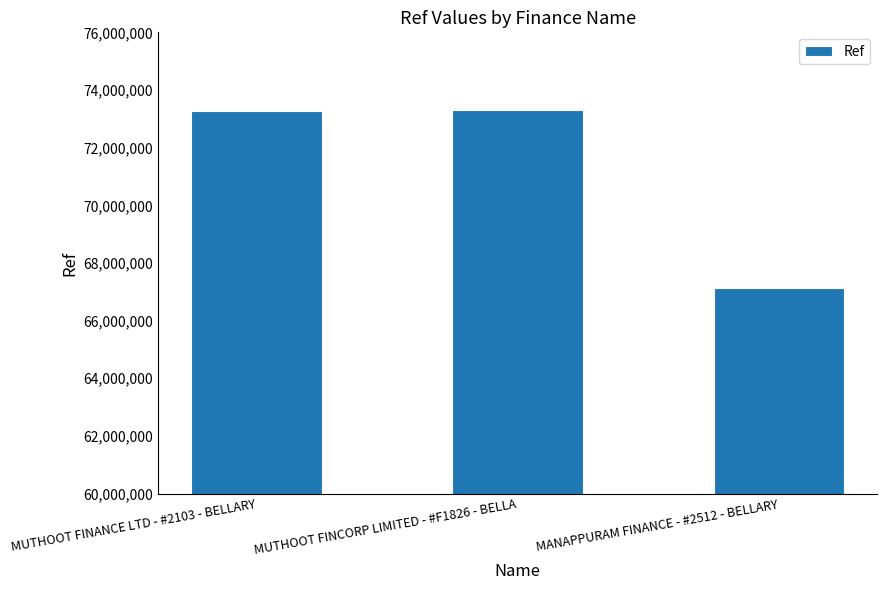

Is it true that the value at MANAPPURAM FINANCE - #2512 - BELLARY is 67119109?

True